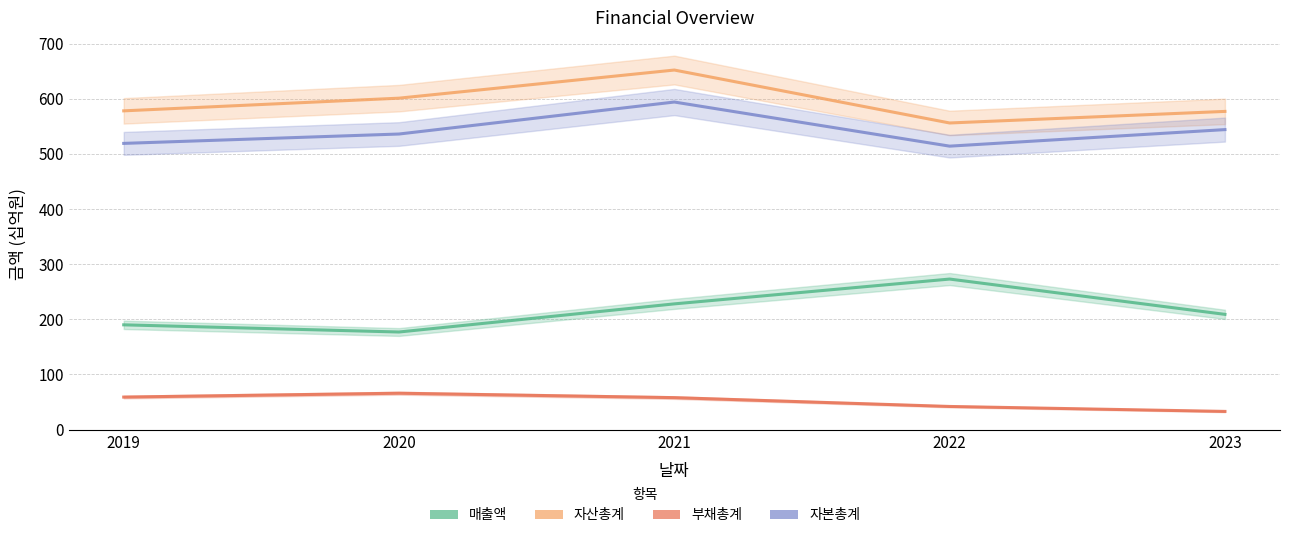

The value of 자산총계 at 2022 is 380. True or false?

False